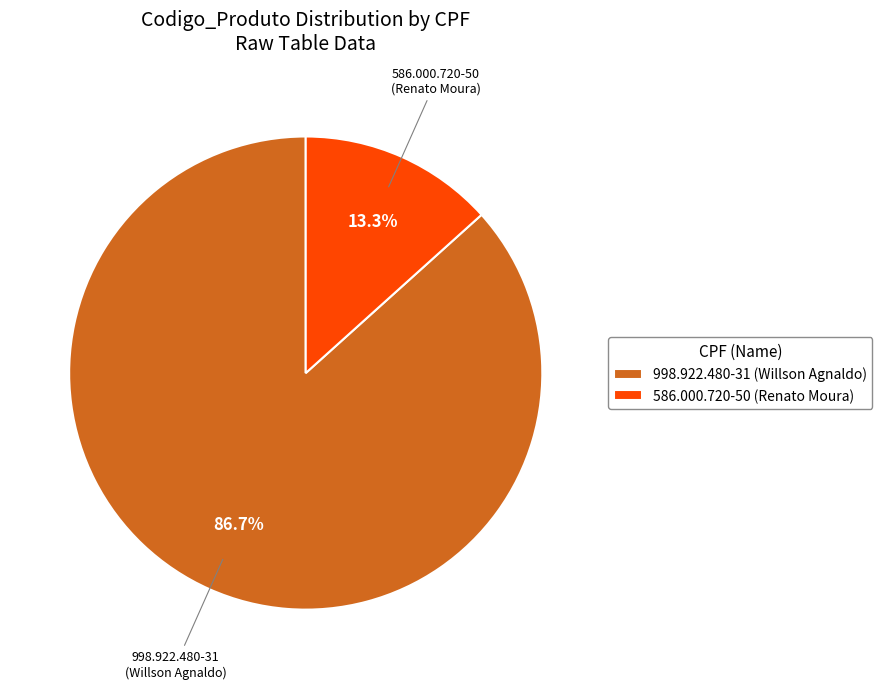

To the nearest percent, what portion does 586.000.720-50 (Renato Moura) represent?

13%